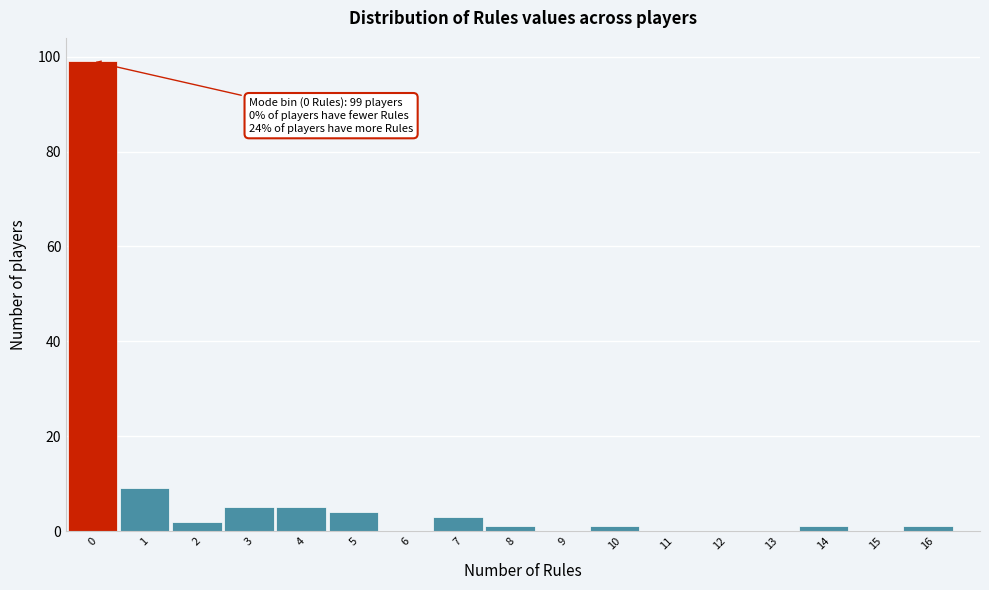

Which range on the x-axis has the tallest bar?

-0.5 to 0.5